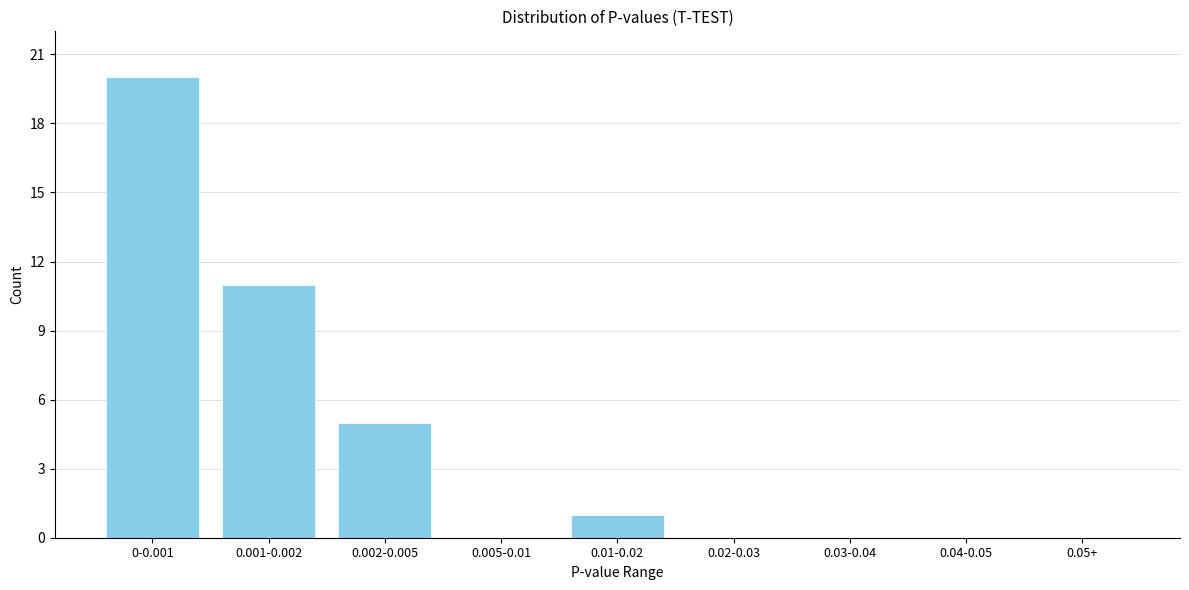

Reading right to left, extract all data points from this chart.

0.05+=0	0.04-0.05=0	0.03-0.04=0	0.02-0.03=0	0.01-0.02=1	0.005-0.01=0	0.002-0.005=5	0.001-0.002=11	0-0.001=20